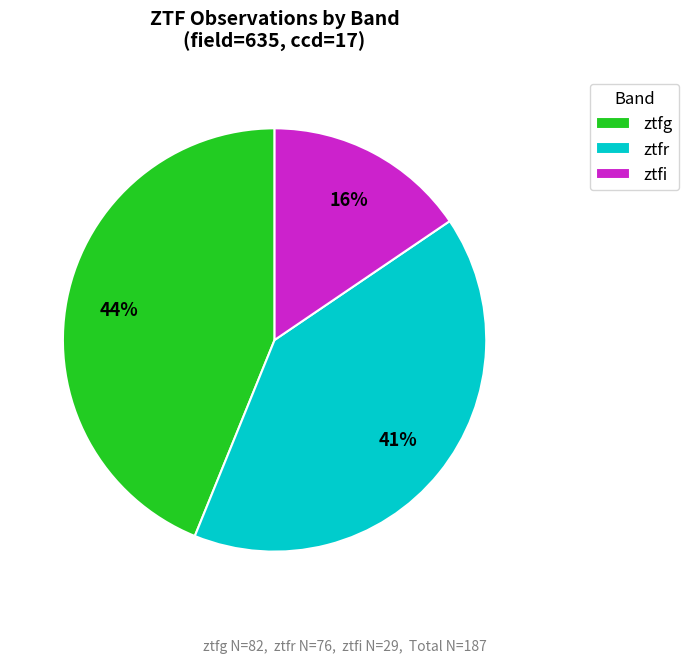

To the nearest percent, what is the average slice percentage?

33%